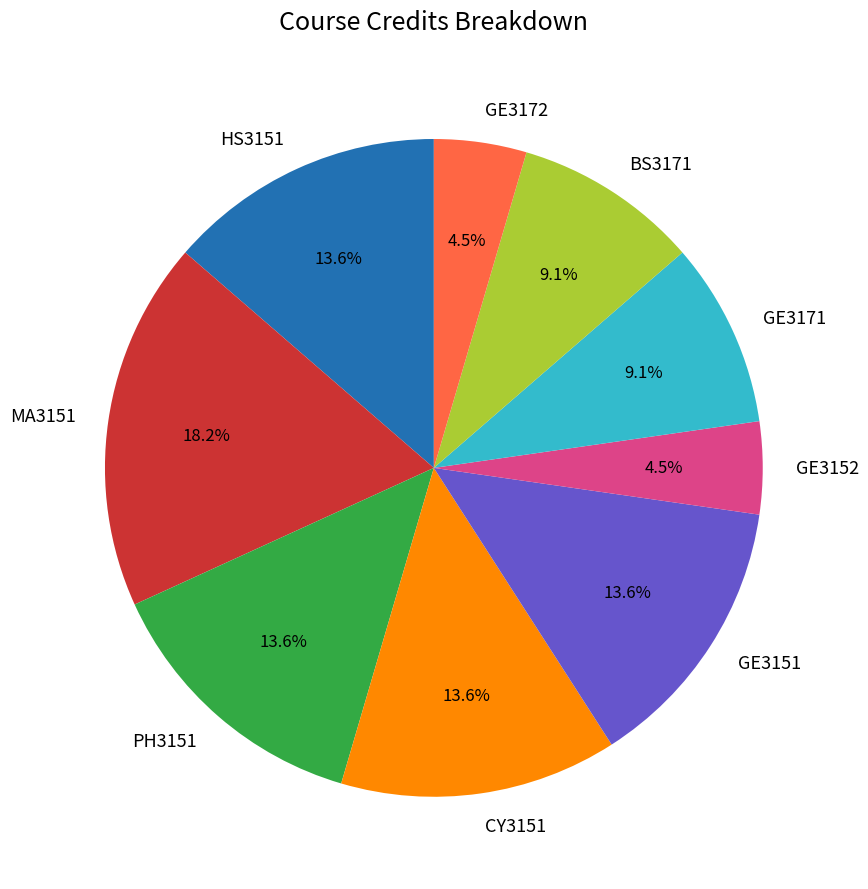

How much of the chart is everything except HS3151?

86.4%